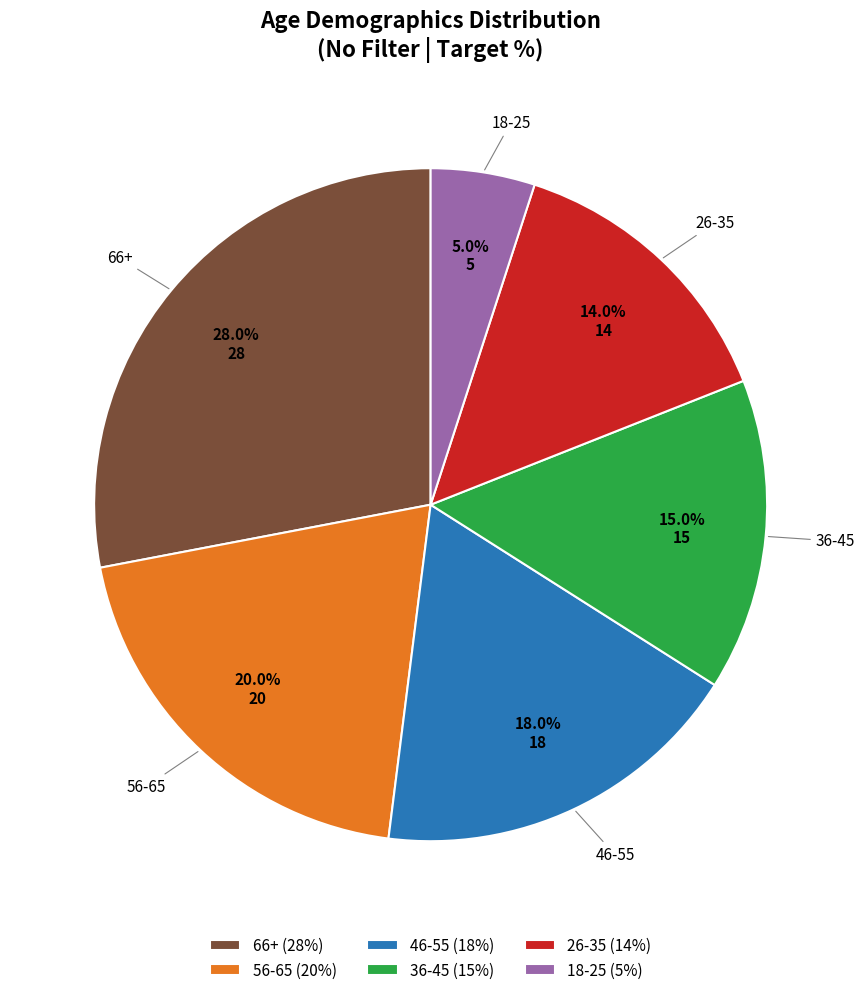

How many slices are in this pie chart?

6